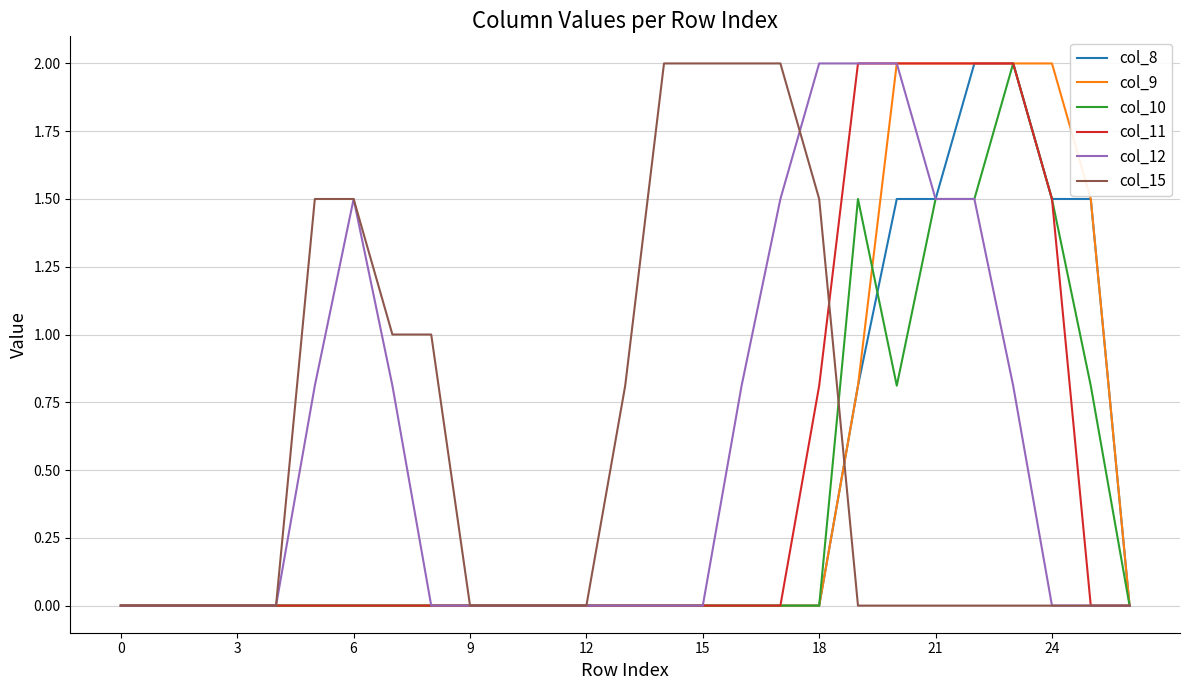

What are all the series names shown in the legend?

col_8, col_9, col_10, col_11, col_12, col_15